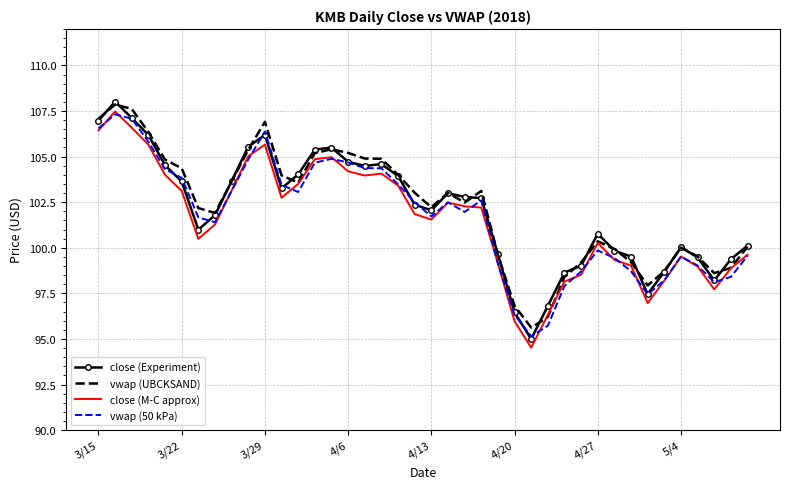

True or false: vwap (UBCKSAND) and vwap (50 kPa) cross at least once.

False